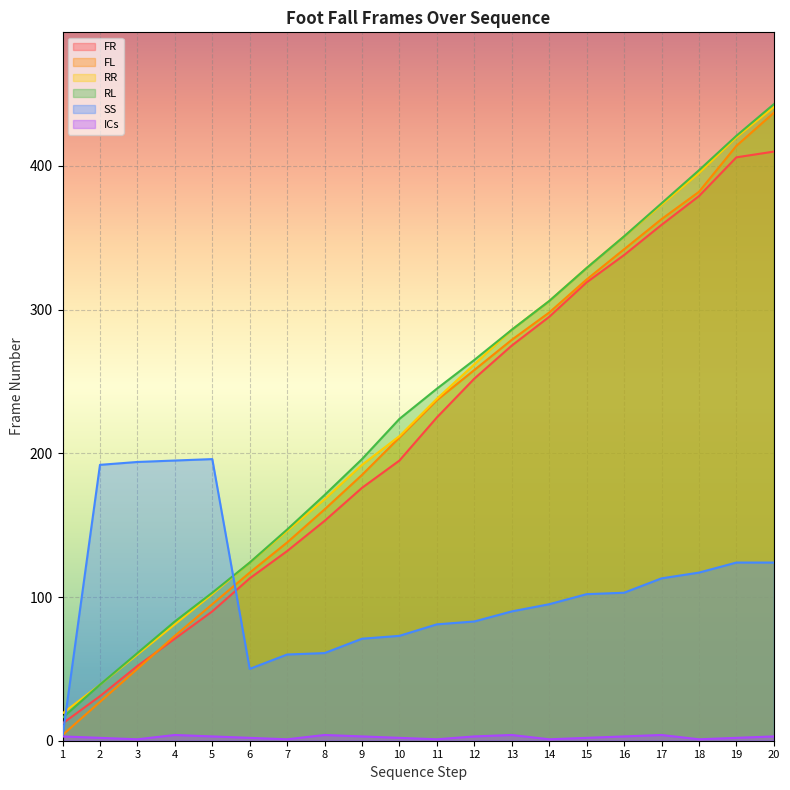

Reading right to left, transcribe all the data shown in this chart.

FR: 410	406	379	359	338	319	295	275	252	225	195	176	153	132	113	90	71	52	31	12
FL: 437	414	382	363	342	321	298	279	258	237	211	185	161	138	117	95	73	50	27	4
RR: 441	420	395	373	351	329	306	286	262	238	212	192	168	146	124	102	81	60	39	19
RL: 443	421	397	374	351	329	306	286	265	245	224	196	171	147	124	103	83	61	39	16
SS: 124	124	117	113	103	102	95	90	83	81	73	71	61	60	50	196	195	194	192	3
ICs: 3	2	1	4	3	2	1	4	3	1	2	3	4	1	2	3	4	1	2	3